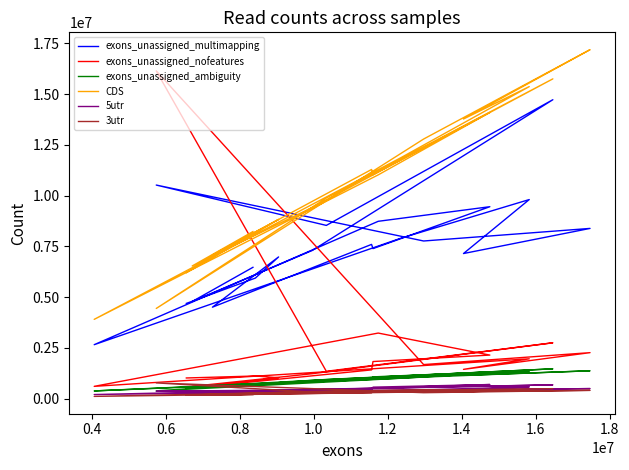

At which label does 5utr first exceed 428688?

1.0